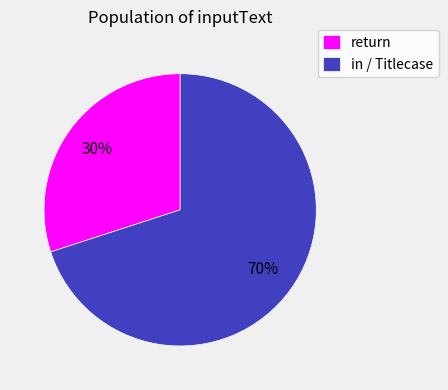

Count the number of slices in the pie.

2